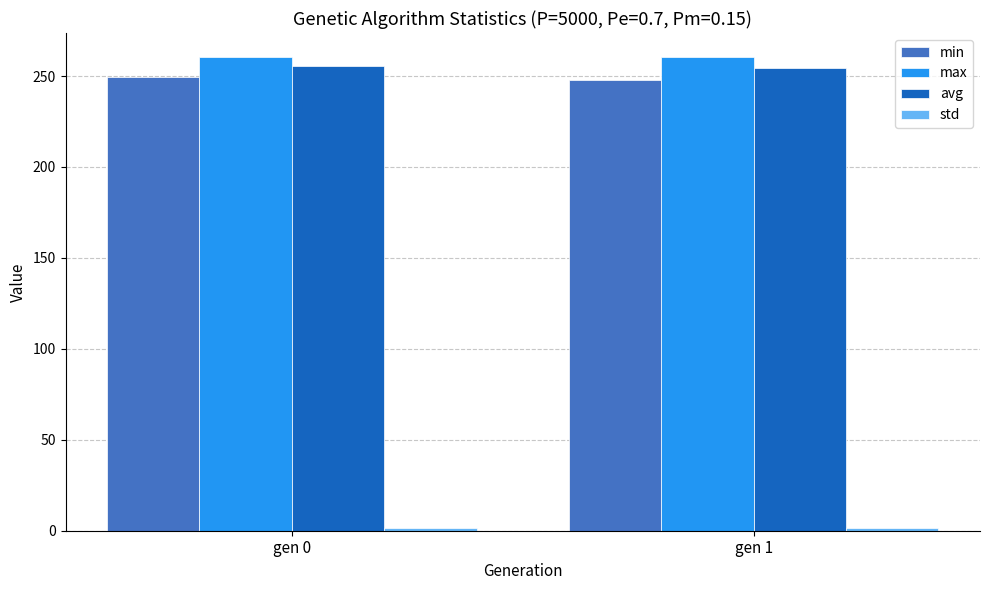

Is it true that max equals 180.1 at gen 0?

False